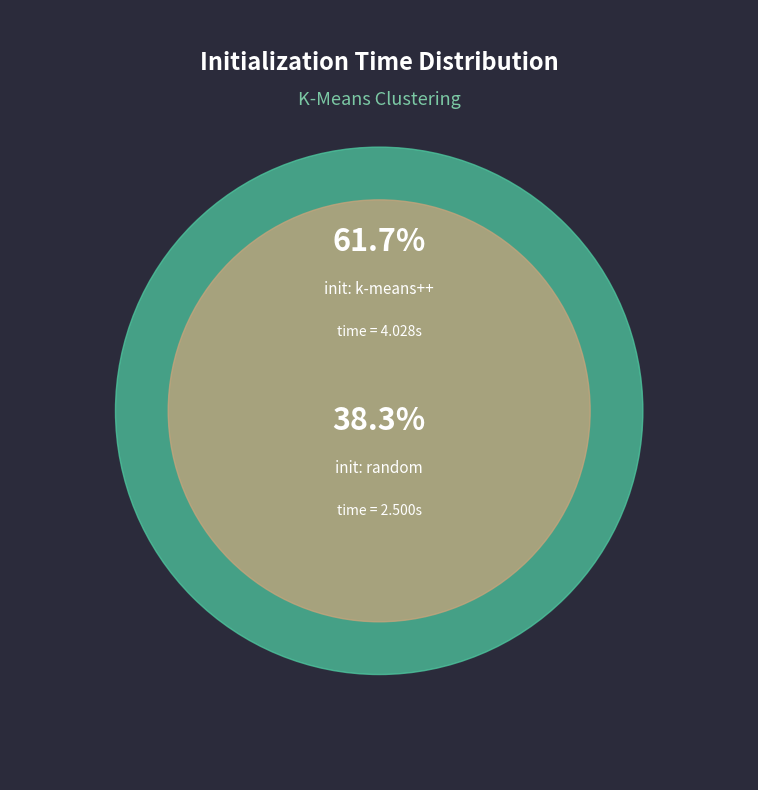

Approximately how many times larger is the value at kmeans_random compared to kmeans_k-means++?

0.6